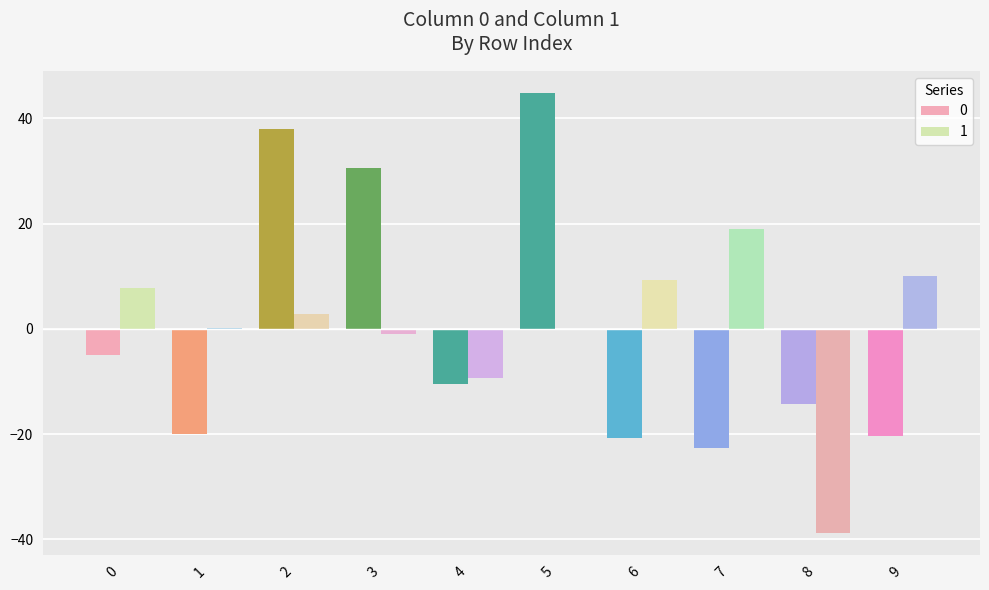

What is the maximum value shown in the chart?

44.8